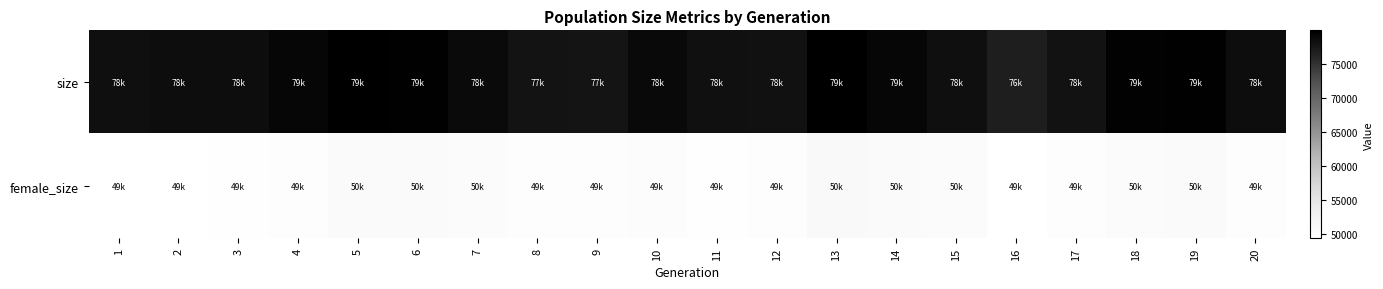

What is the difference between the highest and lowest values at 15?

28081